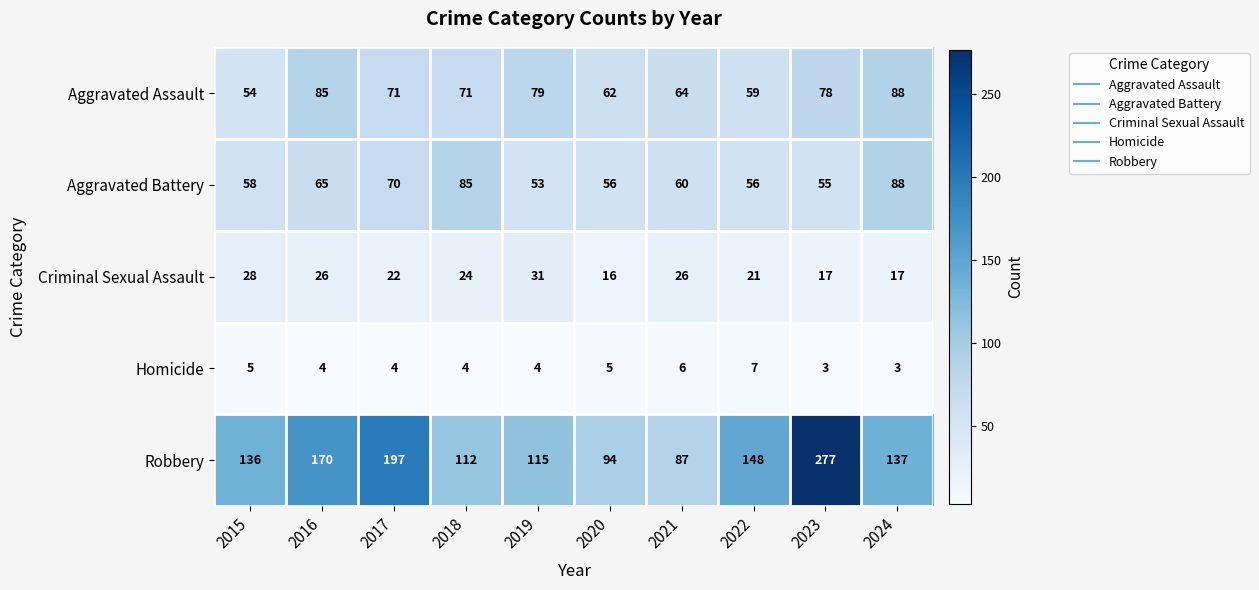

At how many categories does at least one series exceed 25?

10